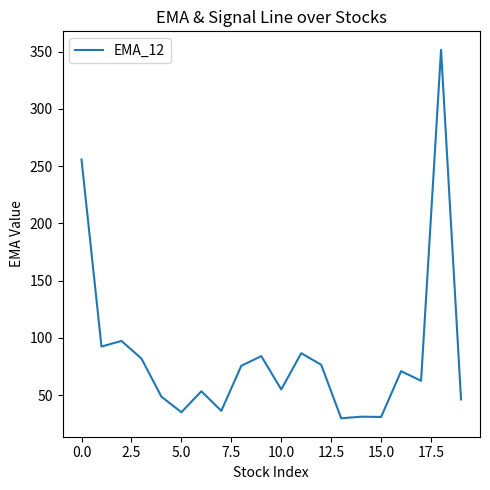

How many lines are shown in the chart?

1